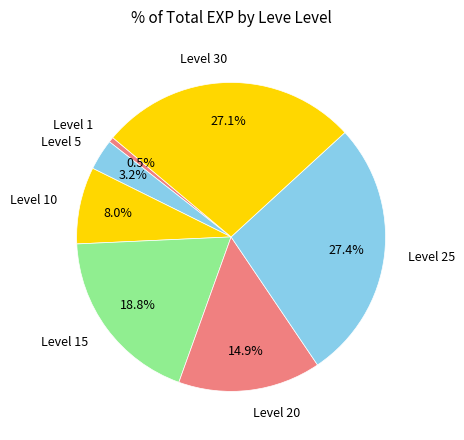

Between Level 5 and Level 30, which is larger?

Level 30